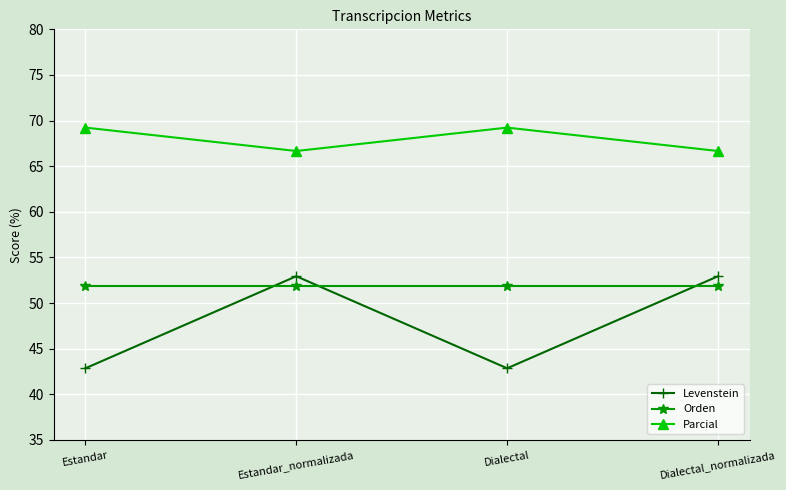

List the series in order of their overall mean, highest first.

Parcial, Orden, Levenstein